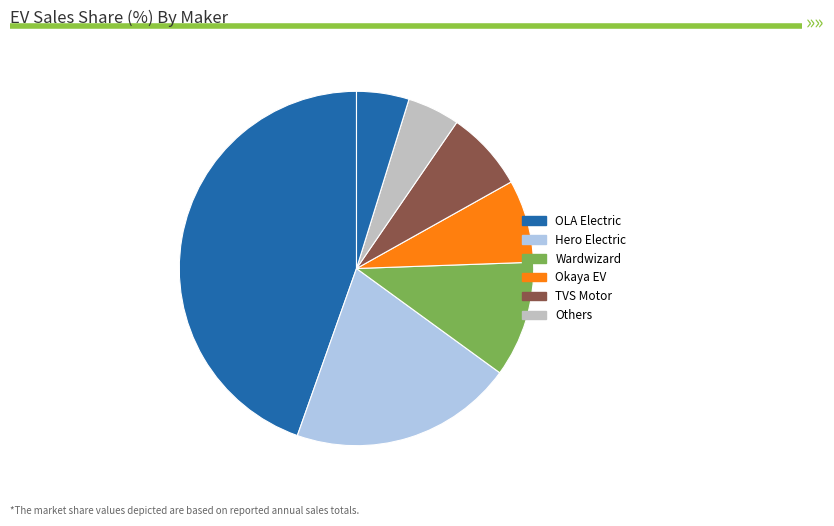

Is there a majority slice in this chart?

No